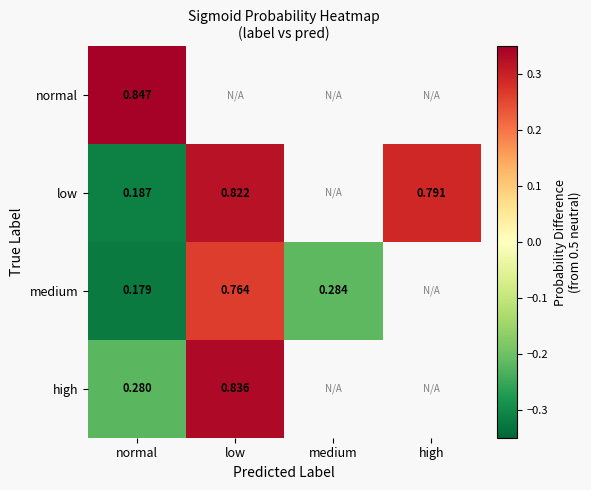

Rank the series at normal from highest to lowest value.

normal, high, low, medium